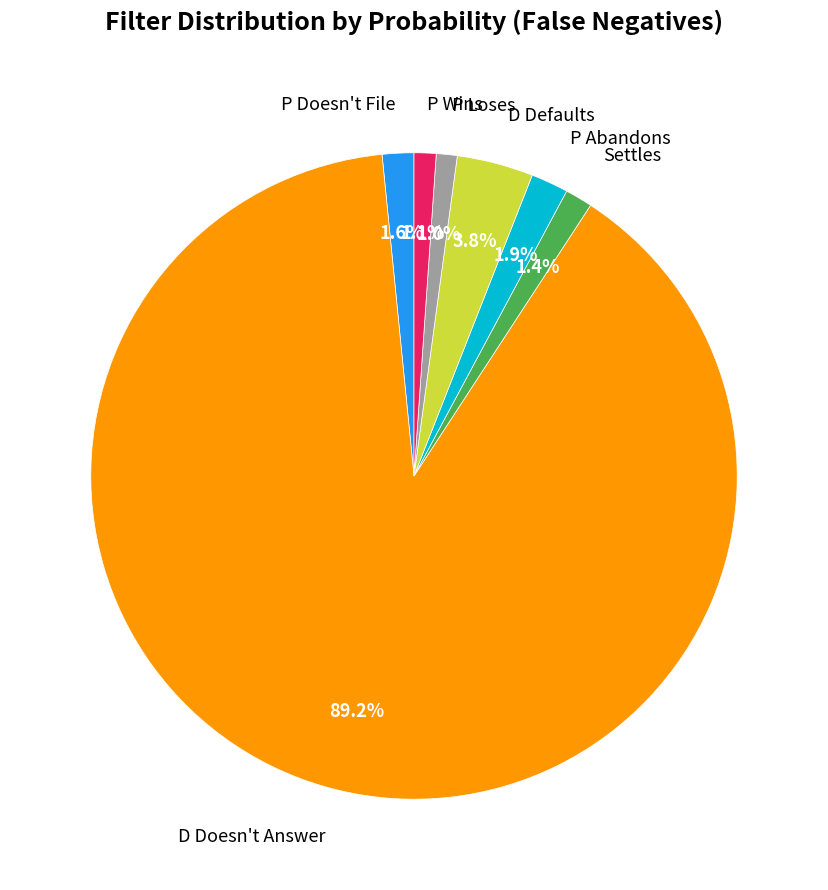

To the nearest percent, what is the difference between the largest and smallest slice percentages?

88%